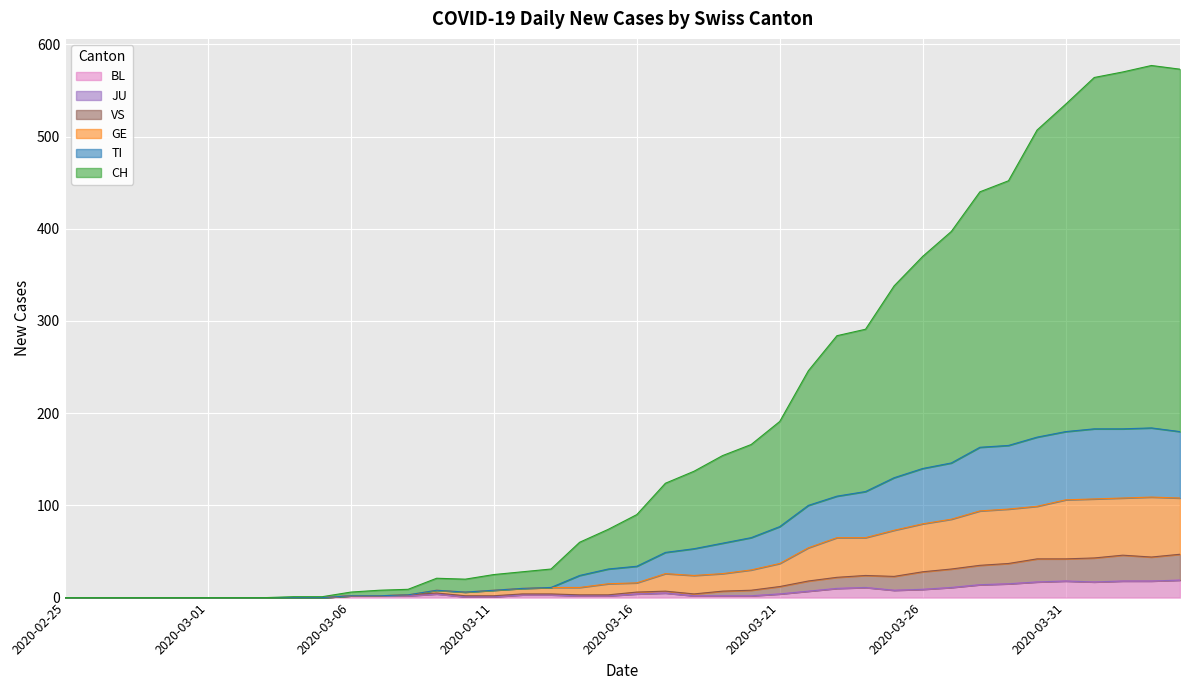

True or false: VS and BL intersect in this chart.

False